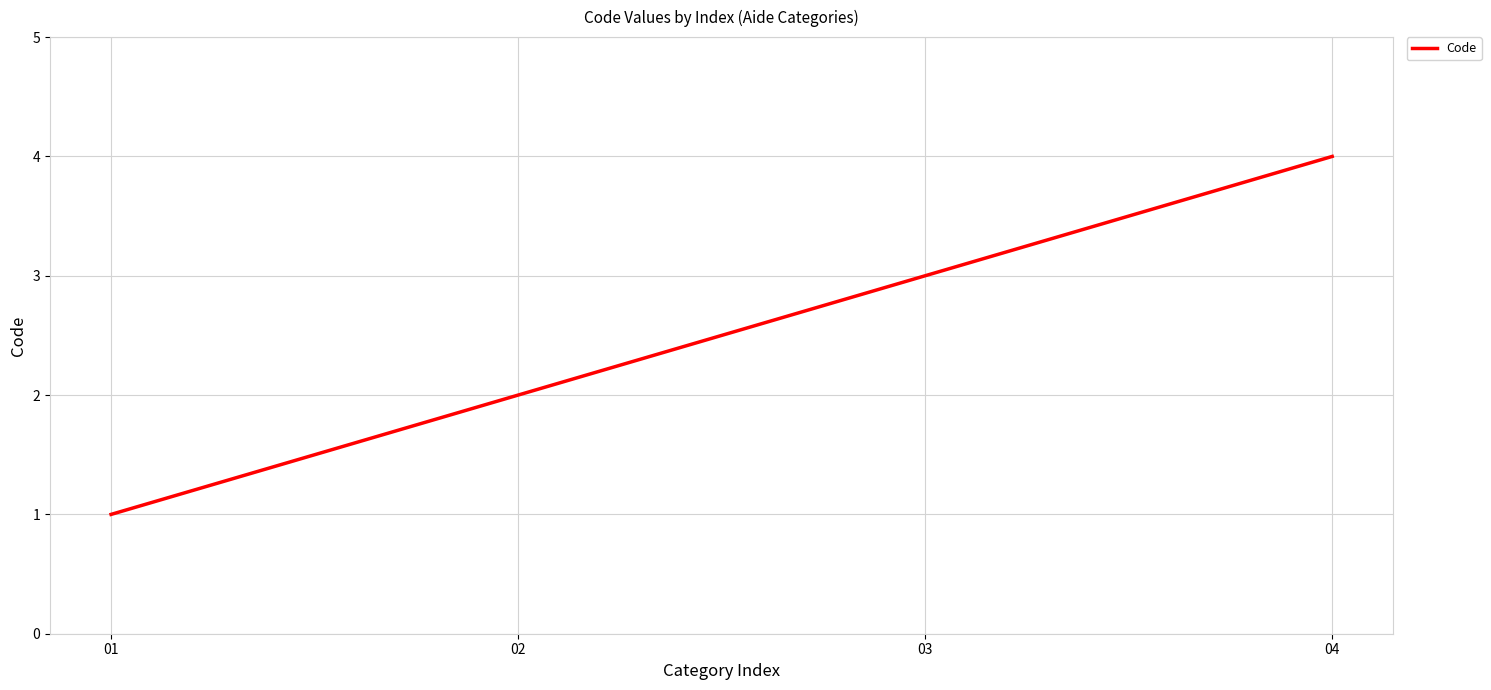

What value does the data have at 02?

2